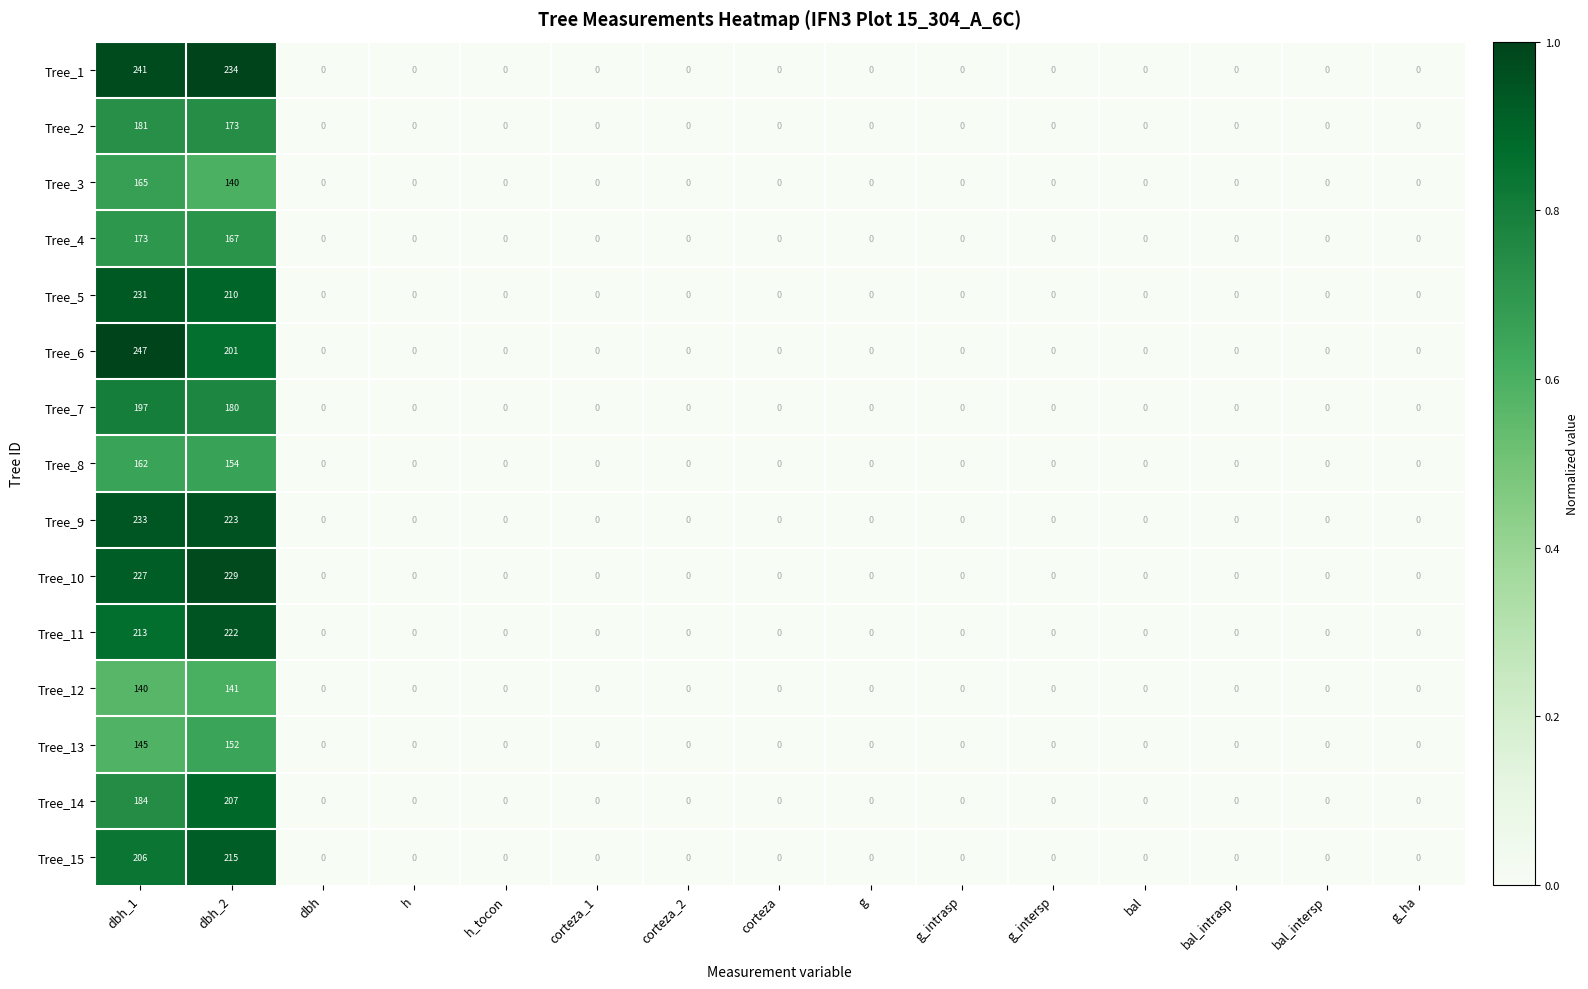

What is the difference between the Tree_6 values at dbh_1 and g_ha?

247